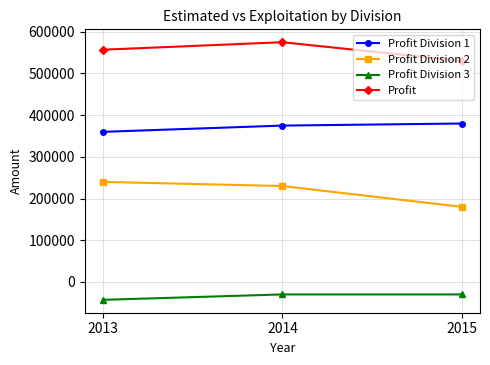

What is the sum of the Profit Division 1 values at 2014 and 2015?

755000